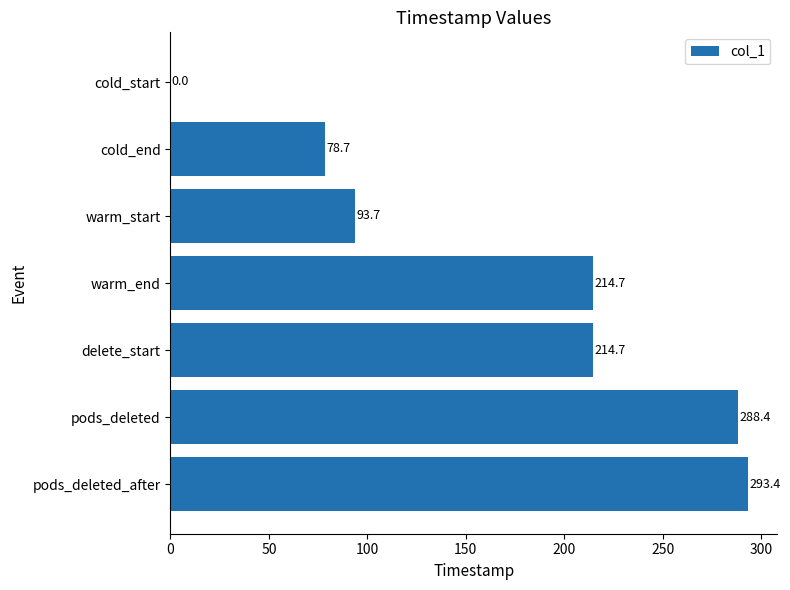

What is the ratio of the value at warm_end to the value at delete_start?

1.0